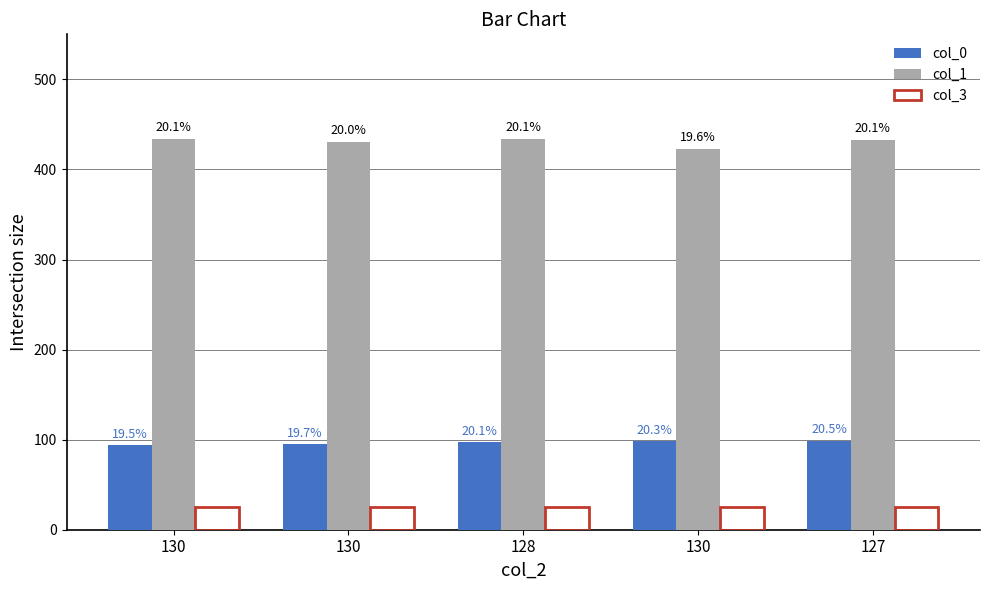

The col_1 series shows 633 at 130. True or false?

False